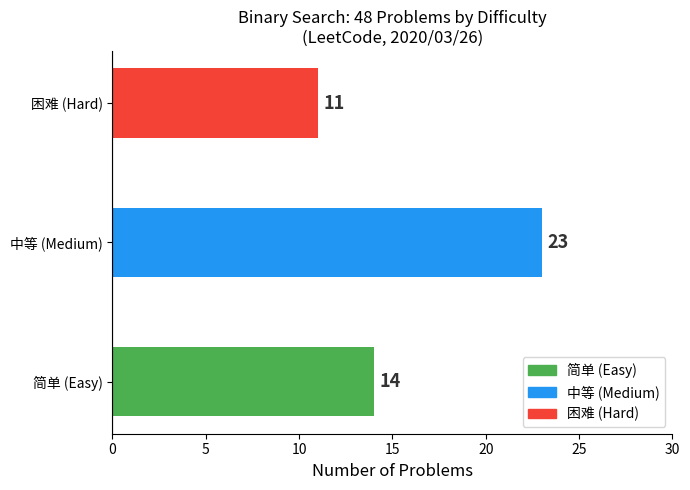

Which category has the highest value across all series?

中等 (Medium)